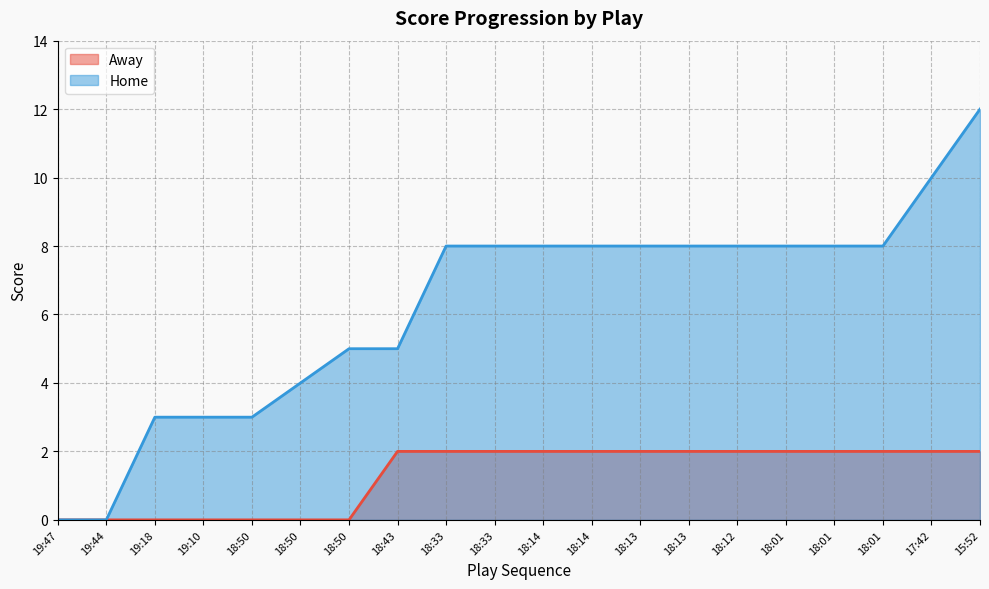

How many distinct data groups are displayed?

2